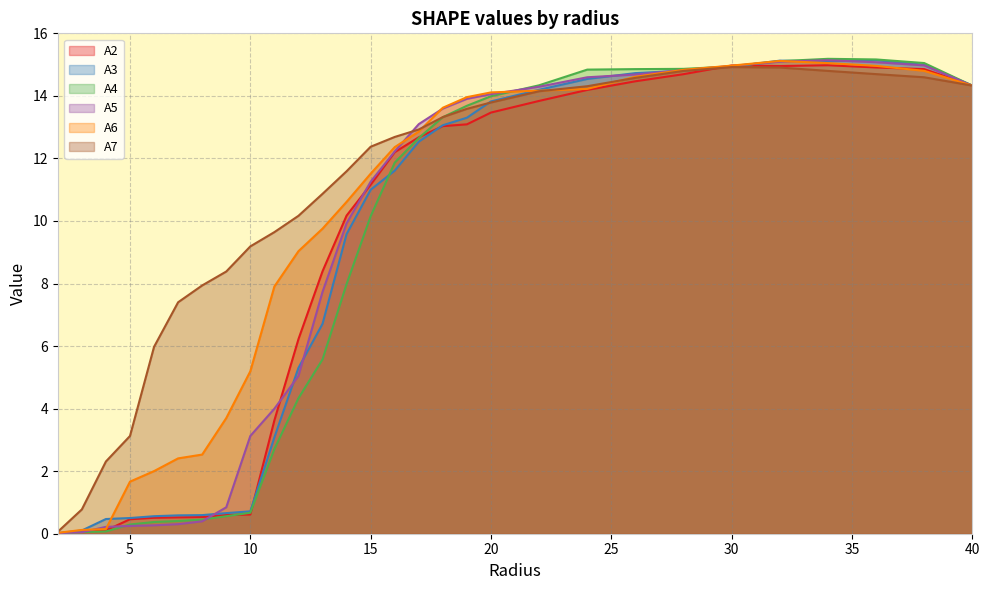

What is the value of the A2 point at the 19th from the left?

13.5